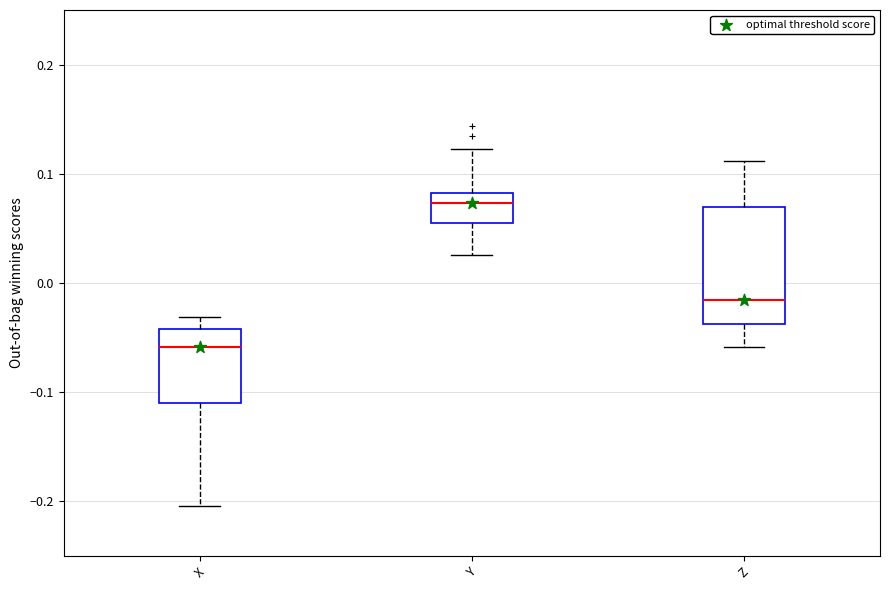

Where does the median line of the box for Z sit on the y-axis? The values are not printed on the chart, so give them approximately, as read against the axis.

-0.02